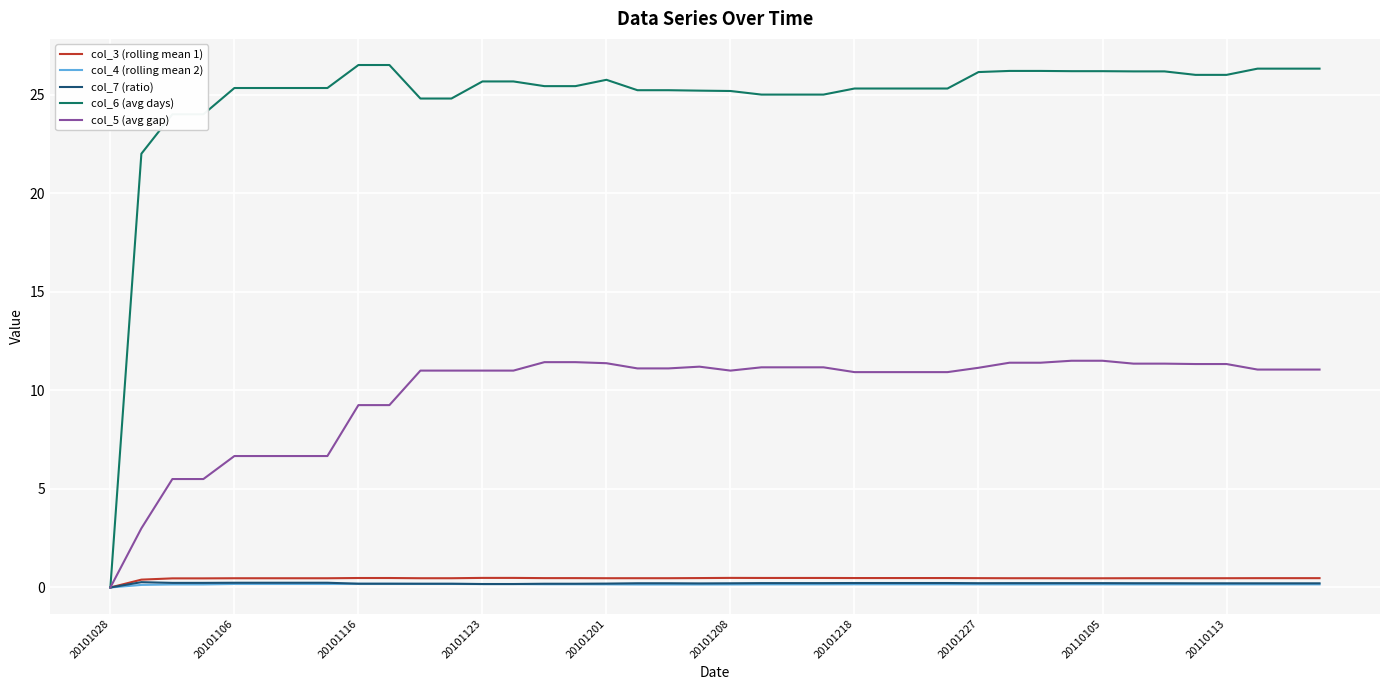

Which series has the largest range (max minus min)?

col_6 (avg days)